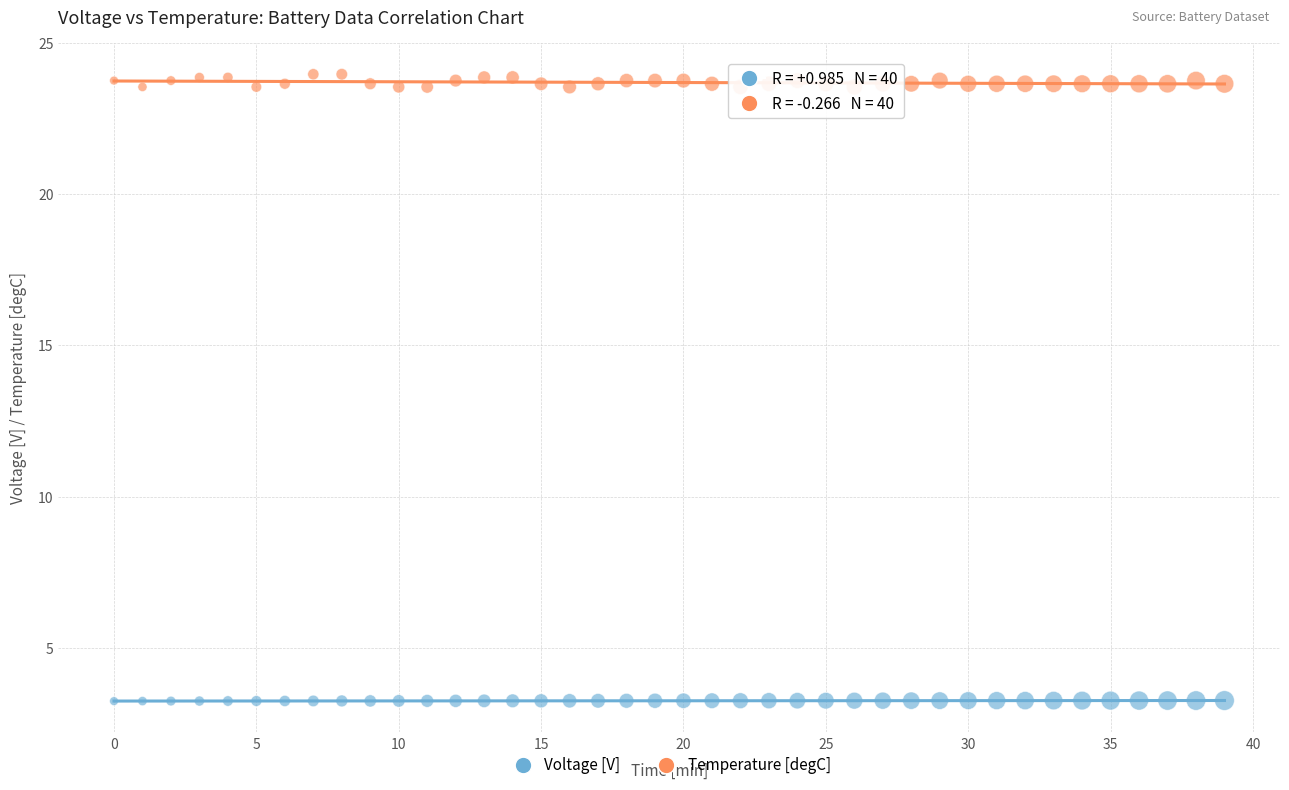

Which series has the widest spread of Y values?

Temperature [degC]